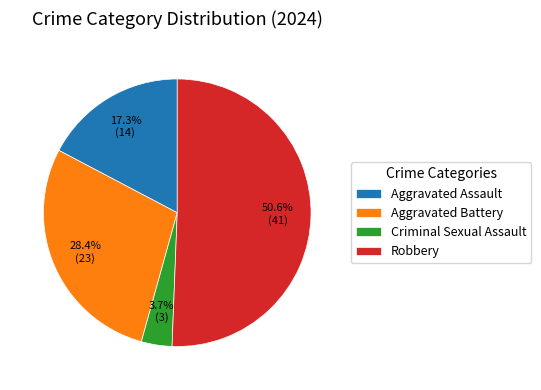

Rank the categories by value from highest to lowest.

Robbery, Aggravated Battery, Aggravated Assault, Criminal Sexual Assault